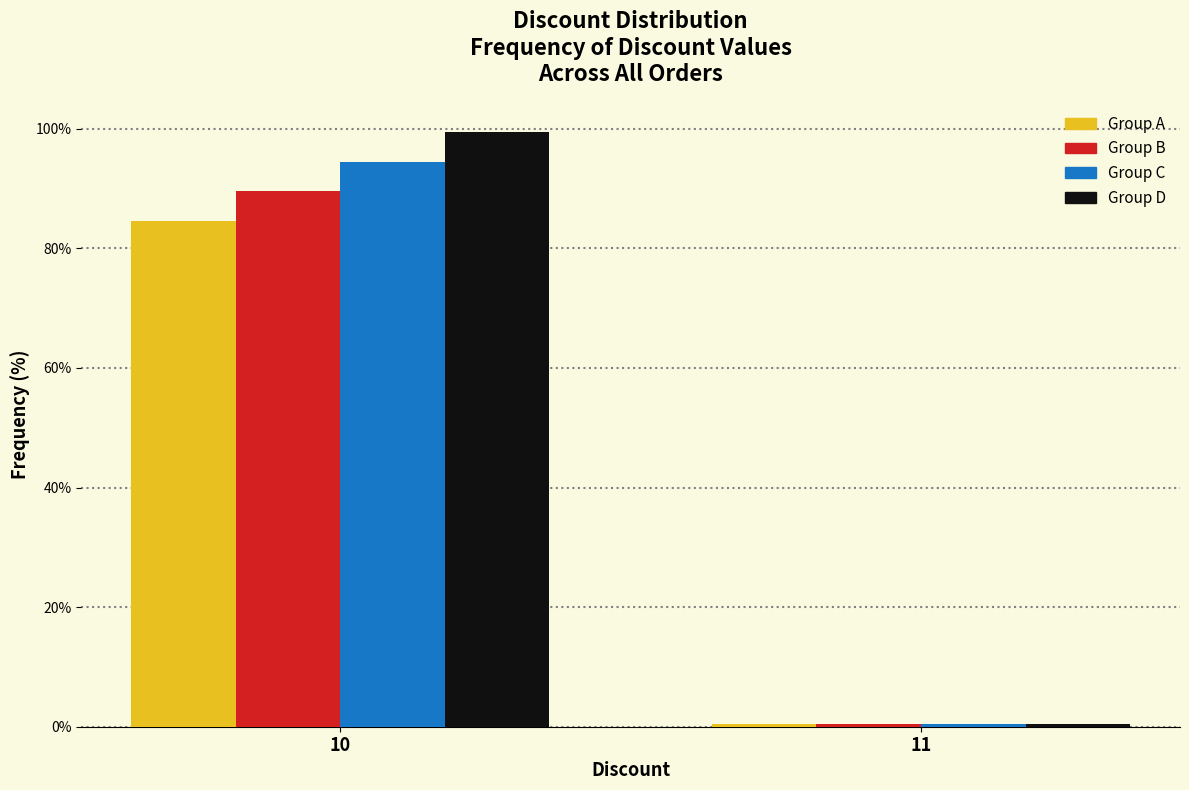

At which category is the sum across all series the highest?

10